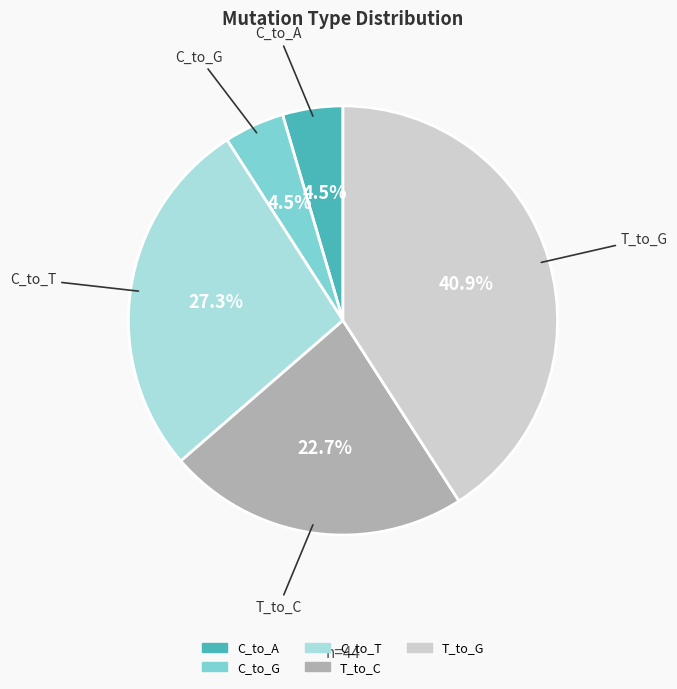

Is there any slice that represents more than half of the pie?

No